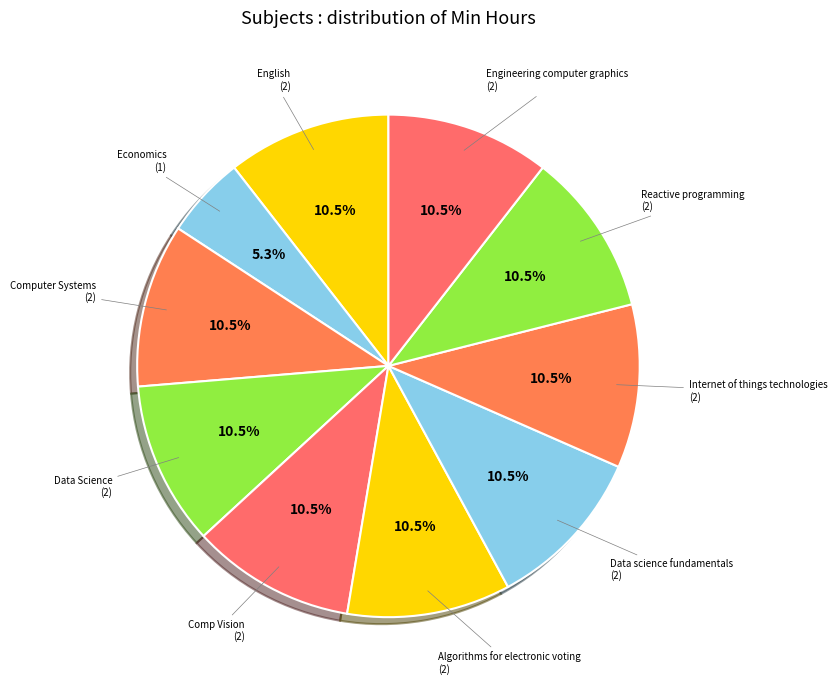

Which slice is the smallest?

Economics